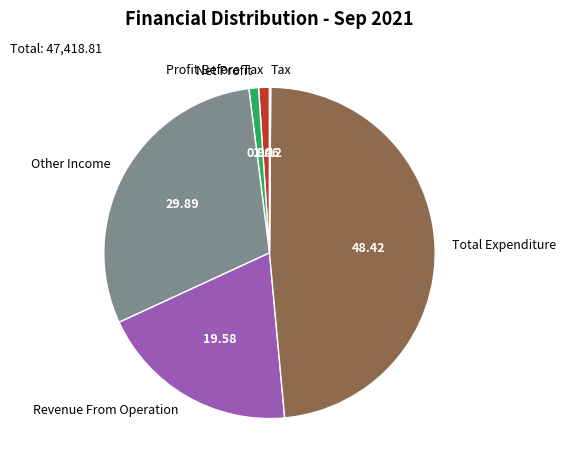

Combined, do Total Expenditure and Net Profit account for over 50%?

No